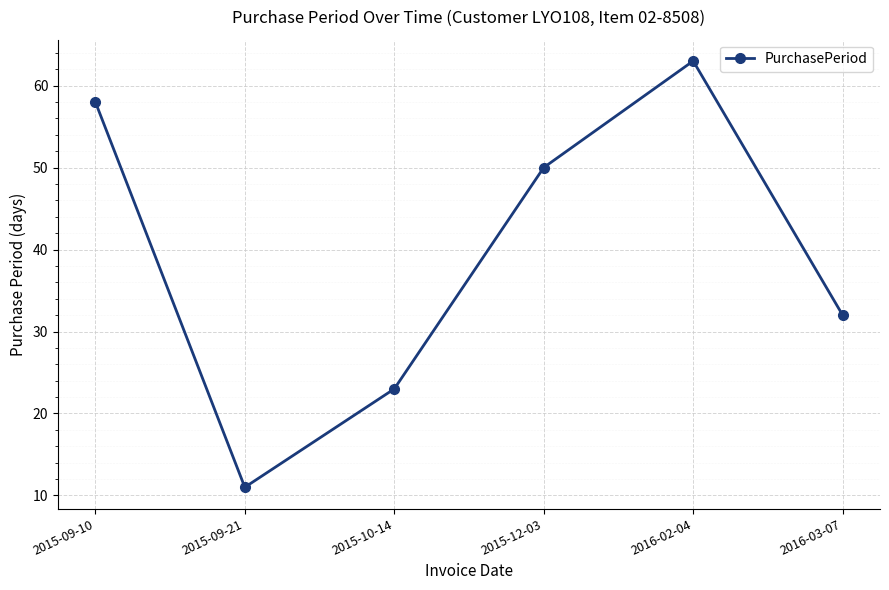

Where is the data nearest to the value 37?

2016-03-07